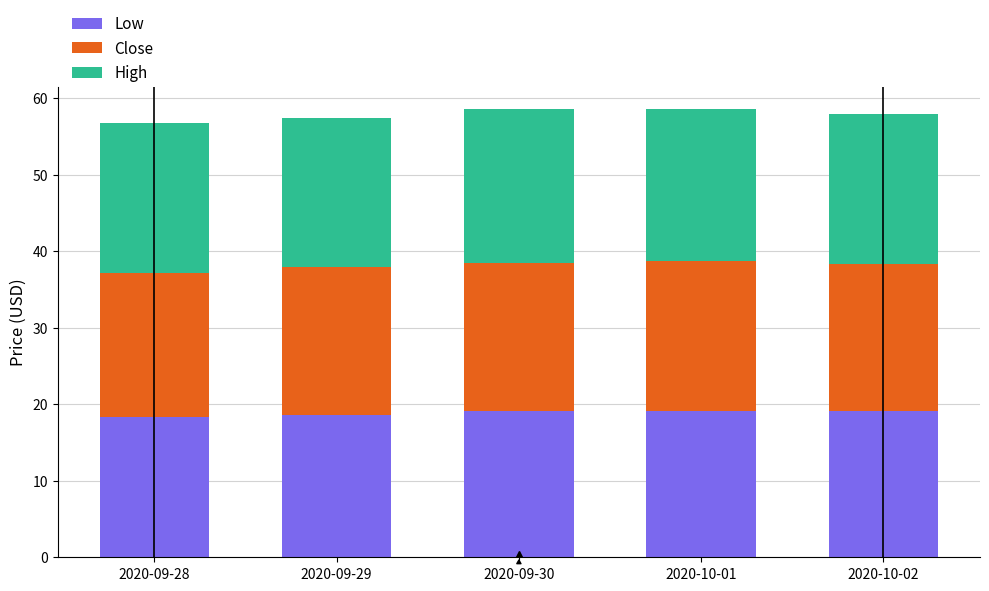

Is it true that Low equals 18.6 at 2020-09-29?

True